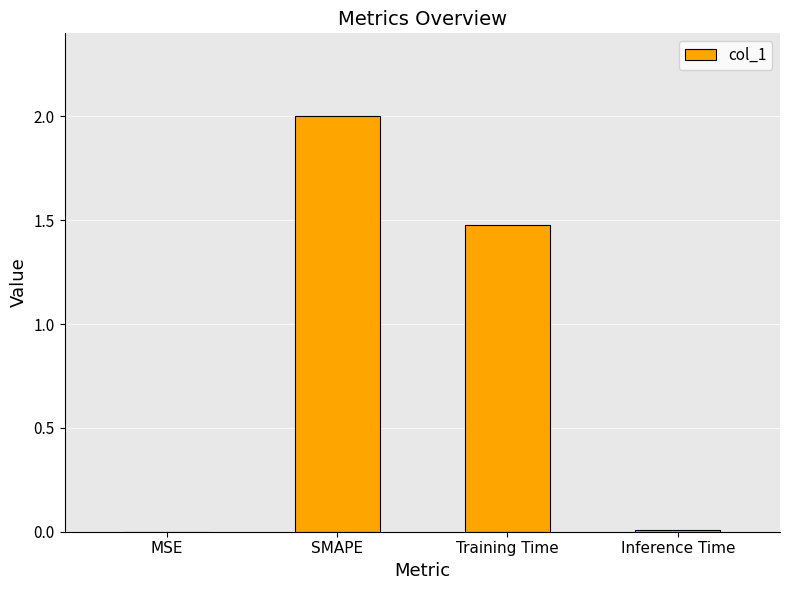

What is the maximum value shown in the chart?

2.0